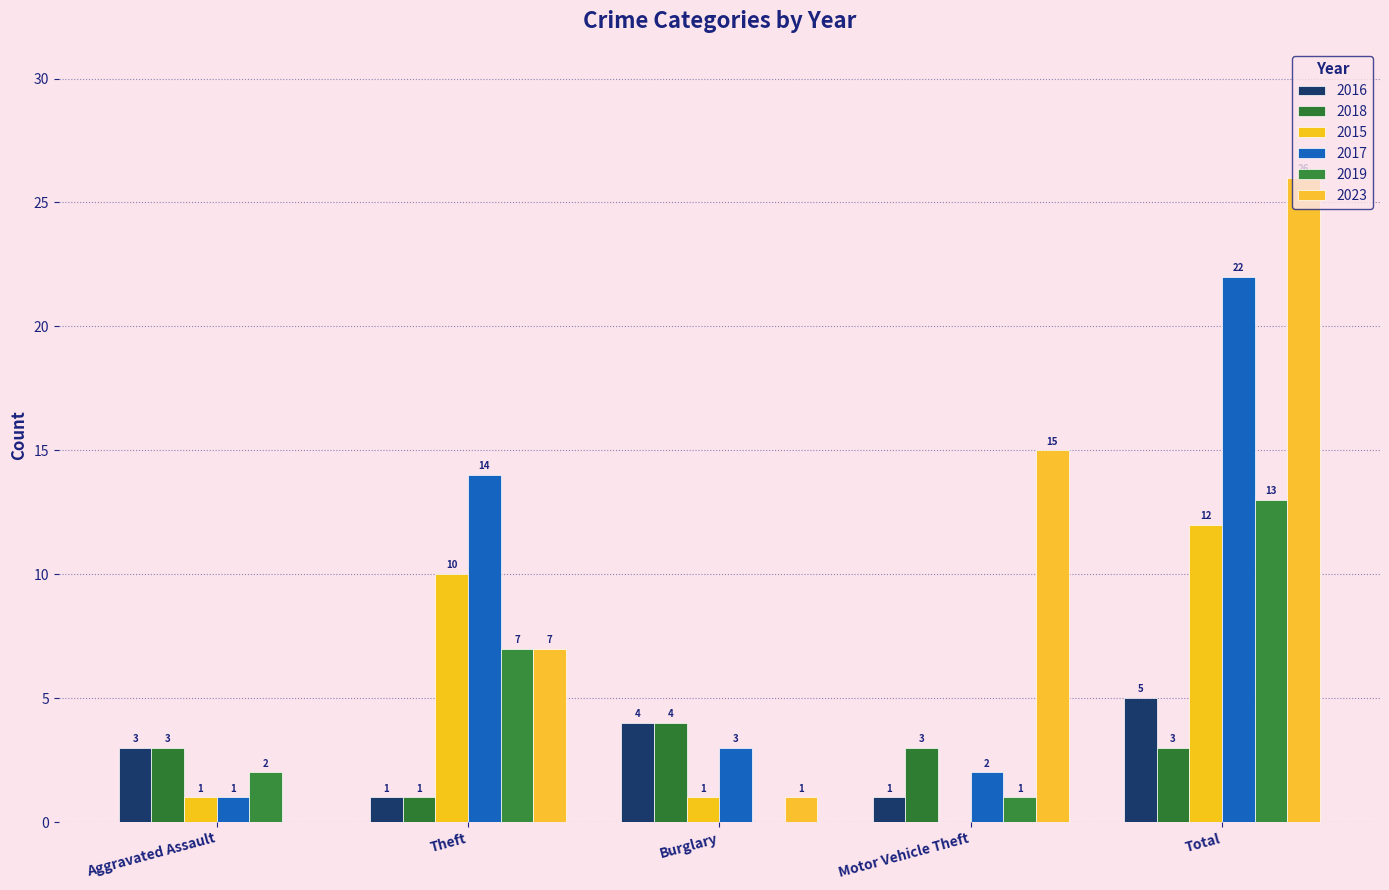

What is the sum of all 2015 values?

24